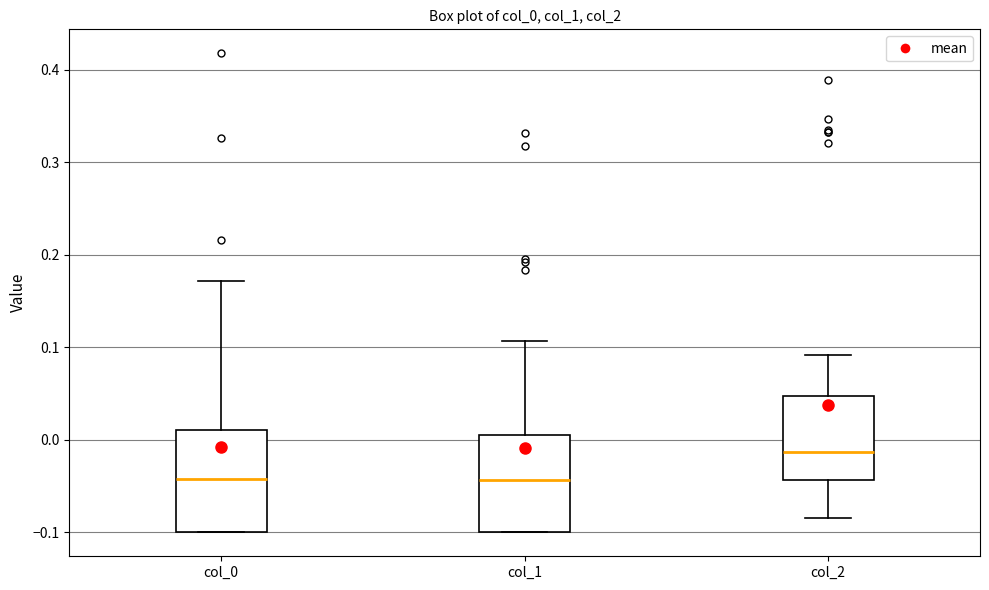

Reading left to right, transcribe this box plot: for each box, give where its median line is, the range the box spans, and where its two whiskers end, as read against the y-axis. The values are not printed on the chart, so give them approximately, as read against the axis.

col_0: median -0.04, box -0.10 to 0.01, whiskers -0.10 to 0.17
col_1: median -0.04, box -0.10 to 0.01, whiskers -0.10 to 0.11
col_2: median -0.01, box -0.04 to 0.05, whiskers -0.08 to 0.09